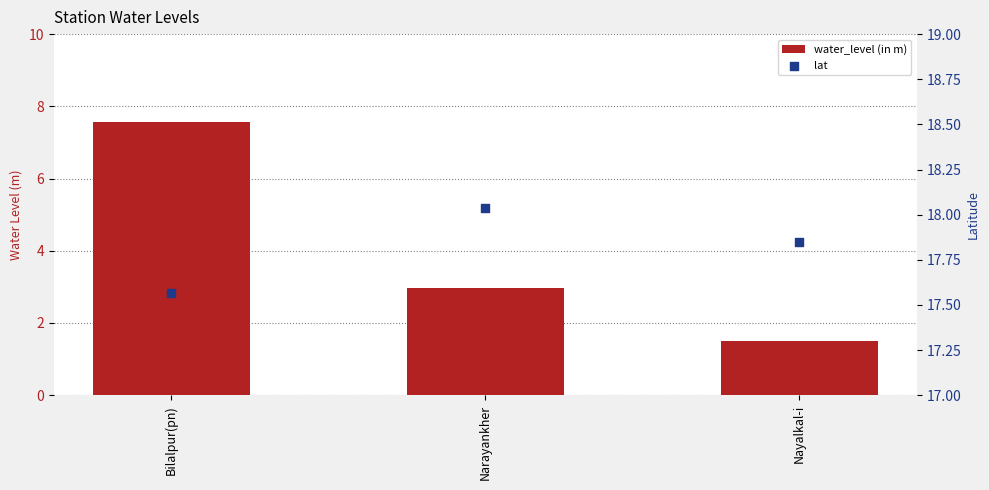

Is the value of water_level (in m) at Nayalkal-i greater than the value of lat at Nayalkal-i?

No